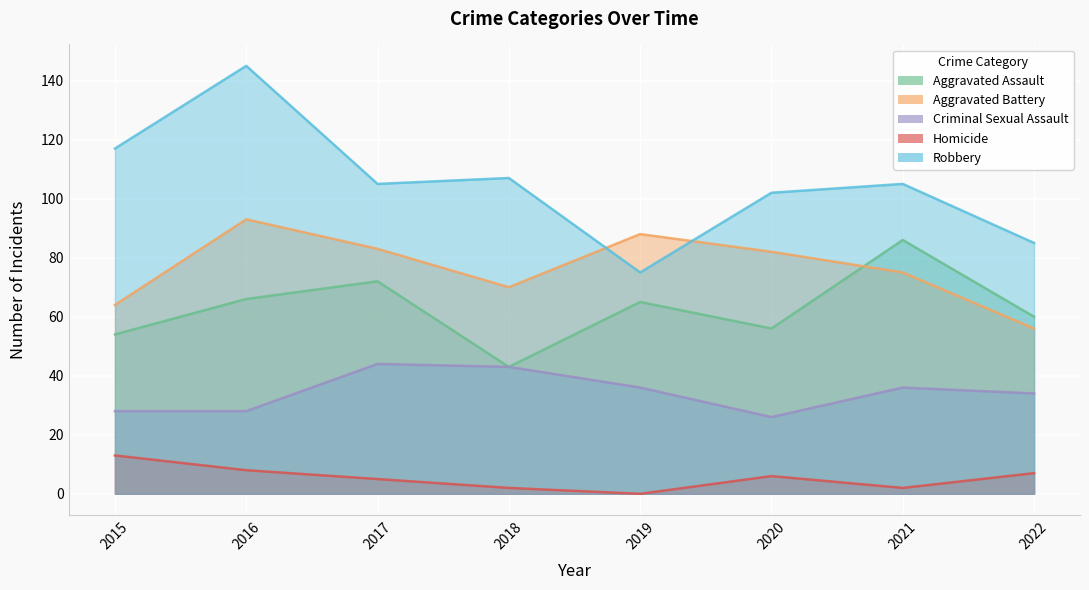

Count the number of categories in the chart.

8